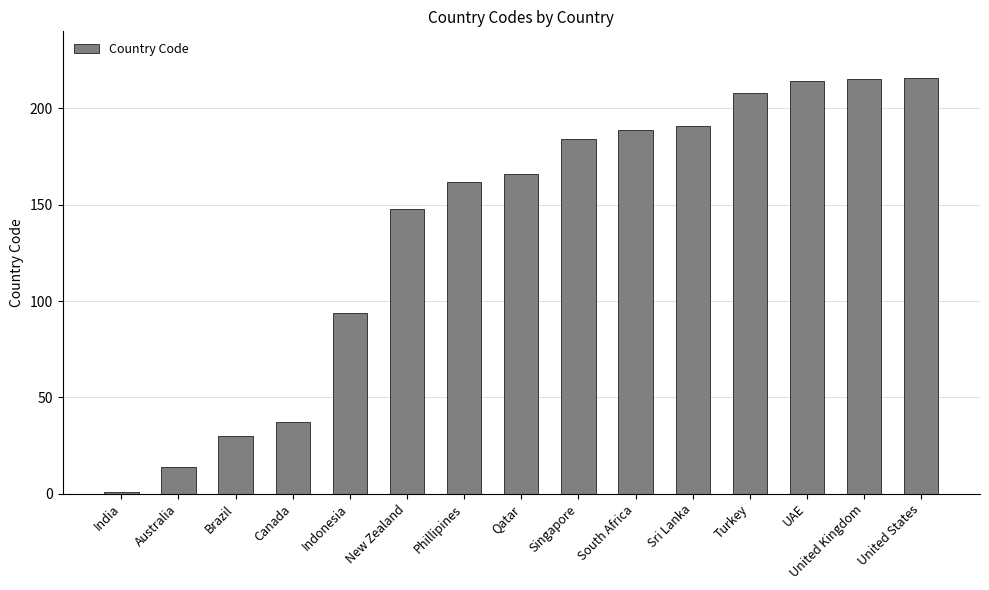

What is the change in value from Indonesia to Qatar?

+72